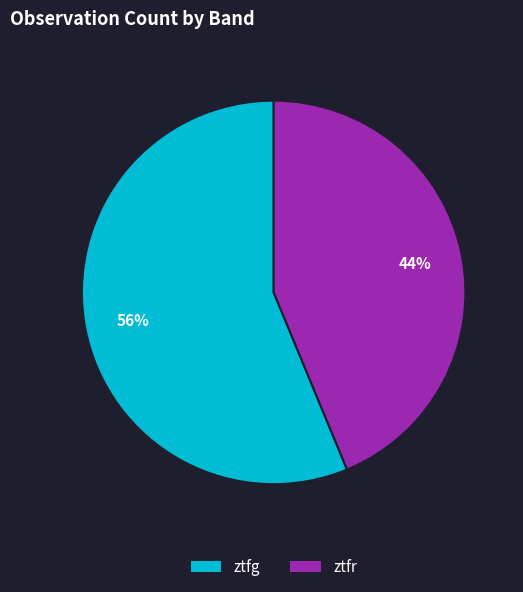

What percentage is the ztfr slice, to the nearest percent?

44%